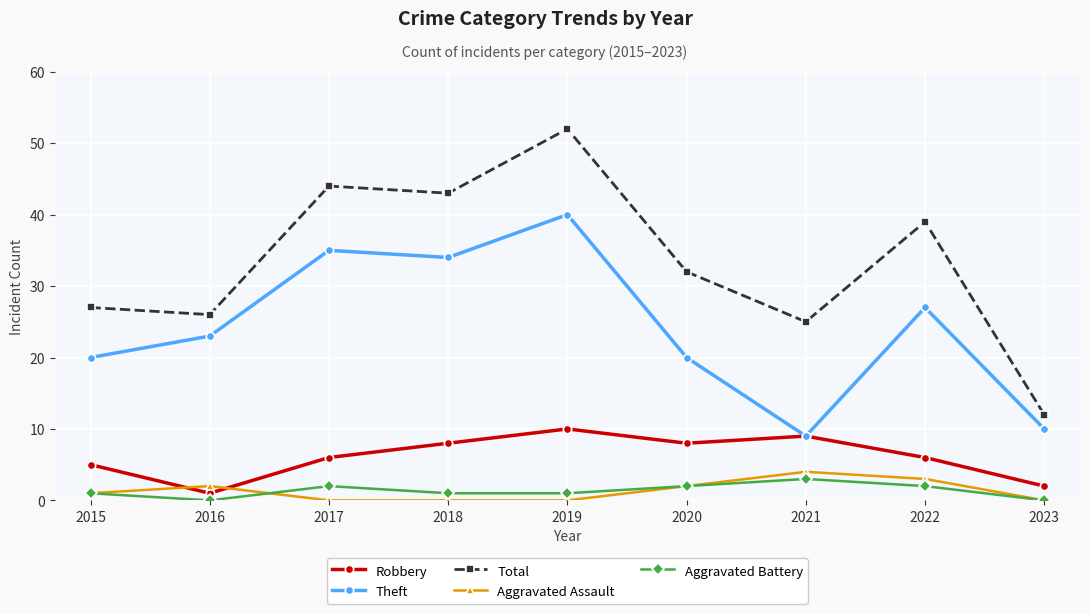

Does the chart display data point markers on the line(s)?

Yes